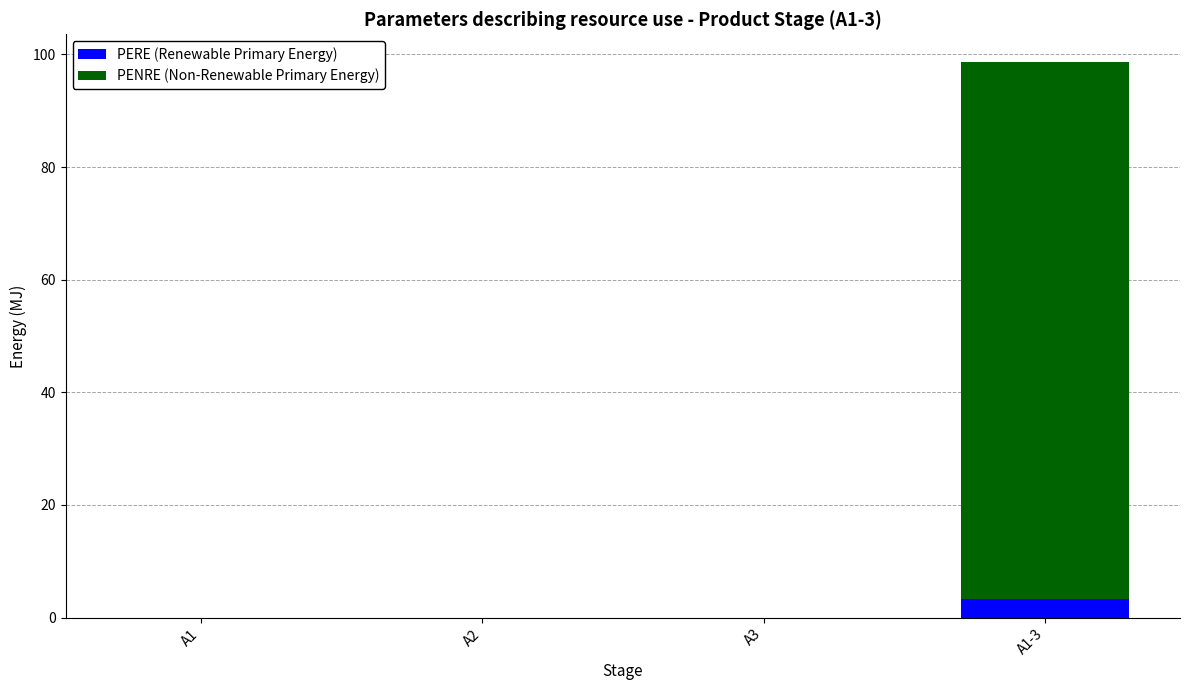

What are all the series names shown in the legend?

PERE (Renewable Primary Energy), PENRE (Non-Renewable Primary Energy)